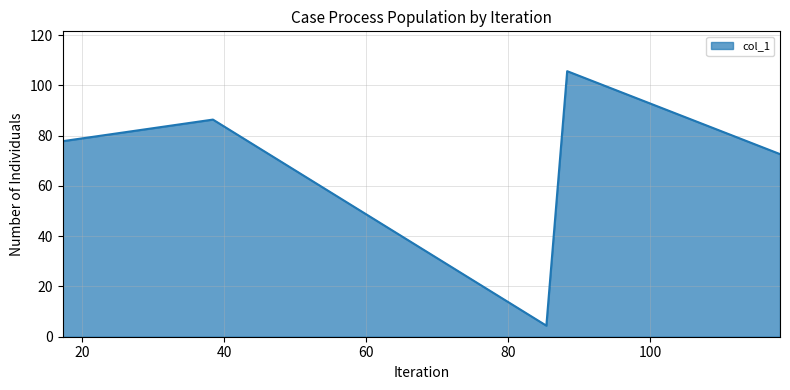

What is the average value?

69.4